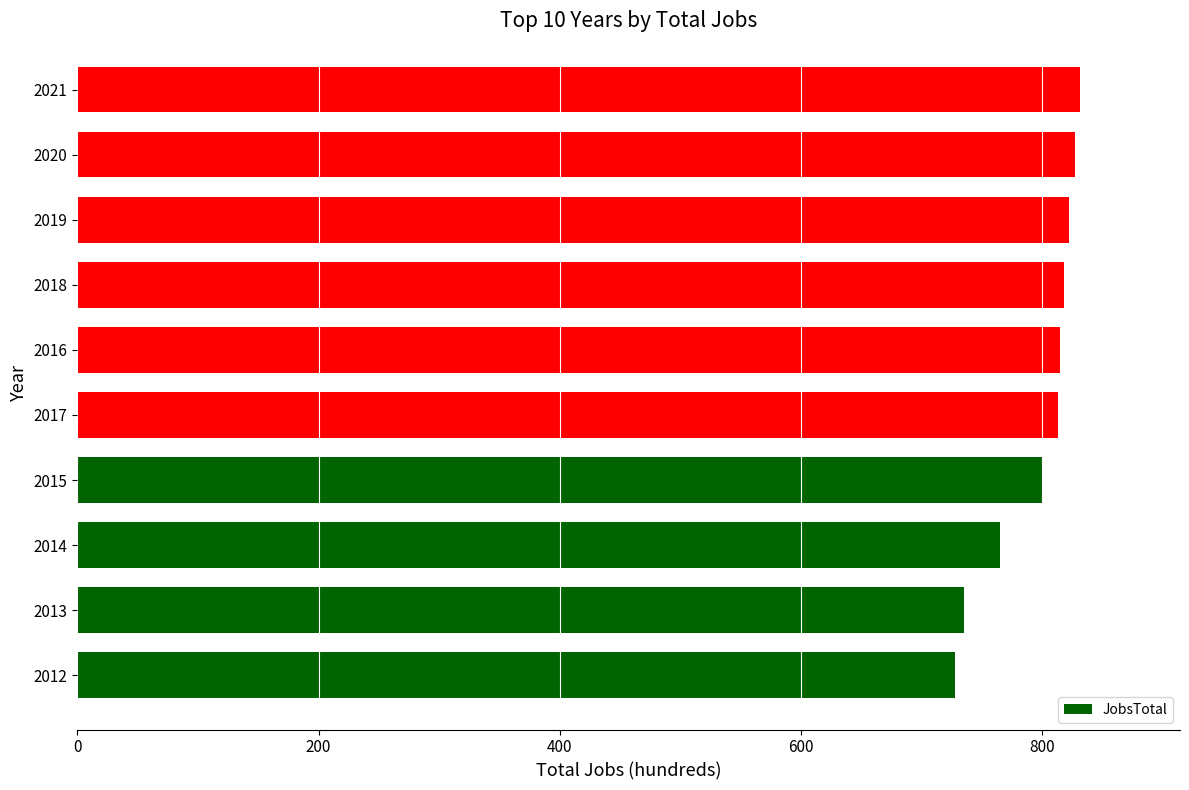

The chart shows a value of 541 at 2017. True or false?

False